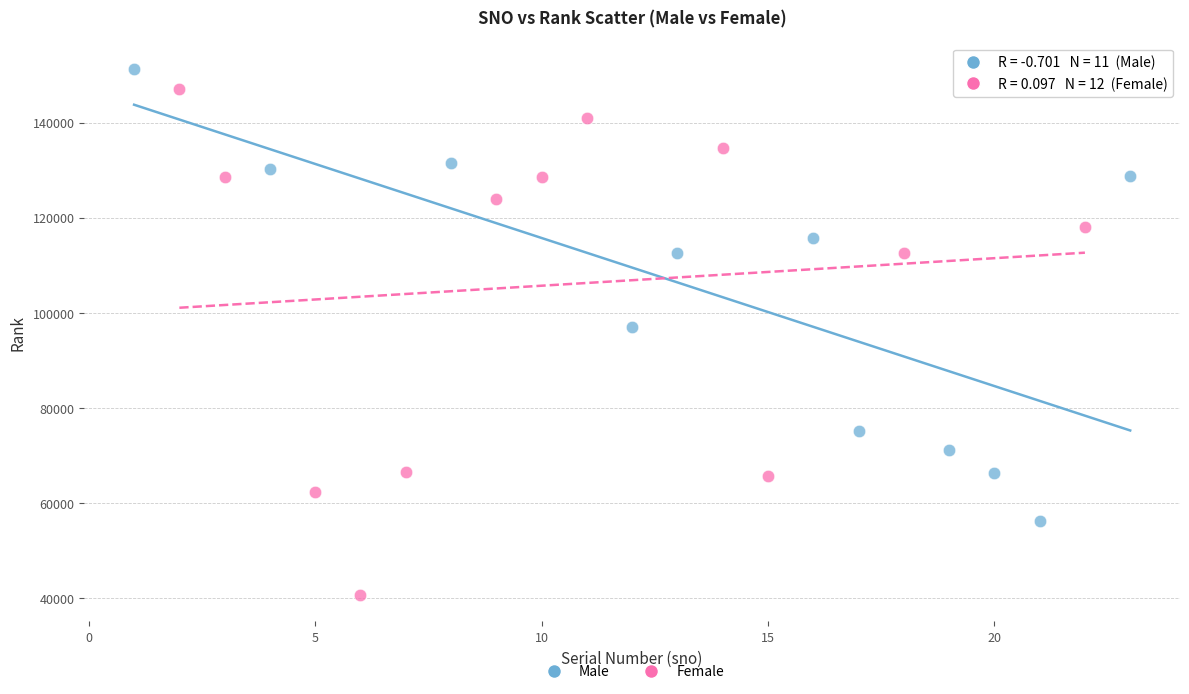

Which series contains the lowest Y value?

Female